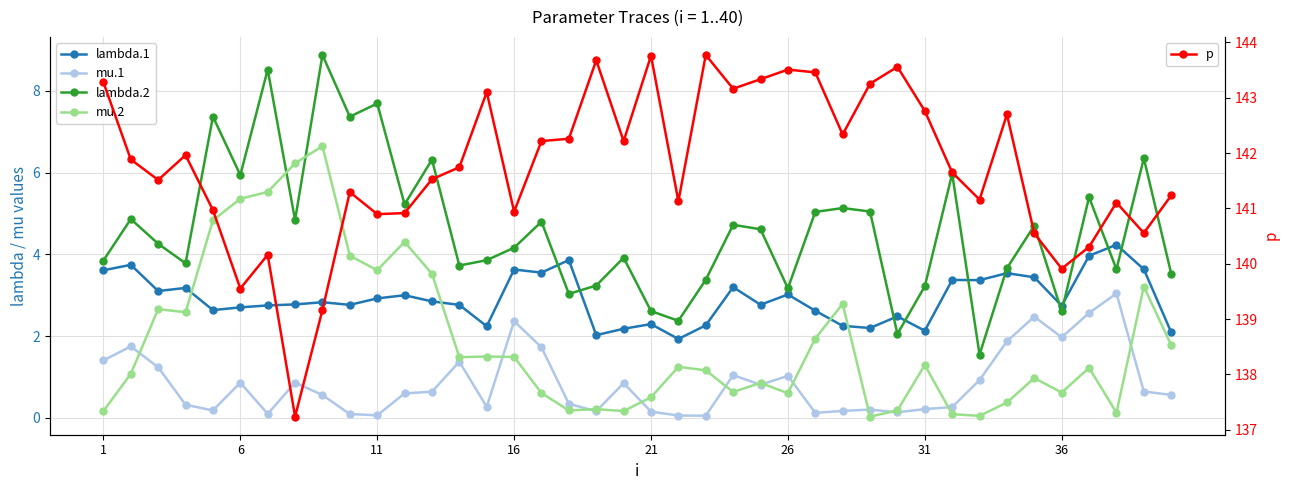

True or false: mu.2 has more than 1 points higher than both neighbors.

True